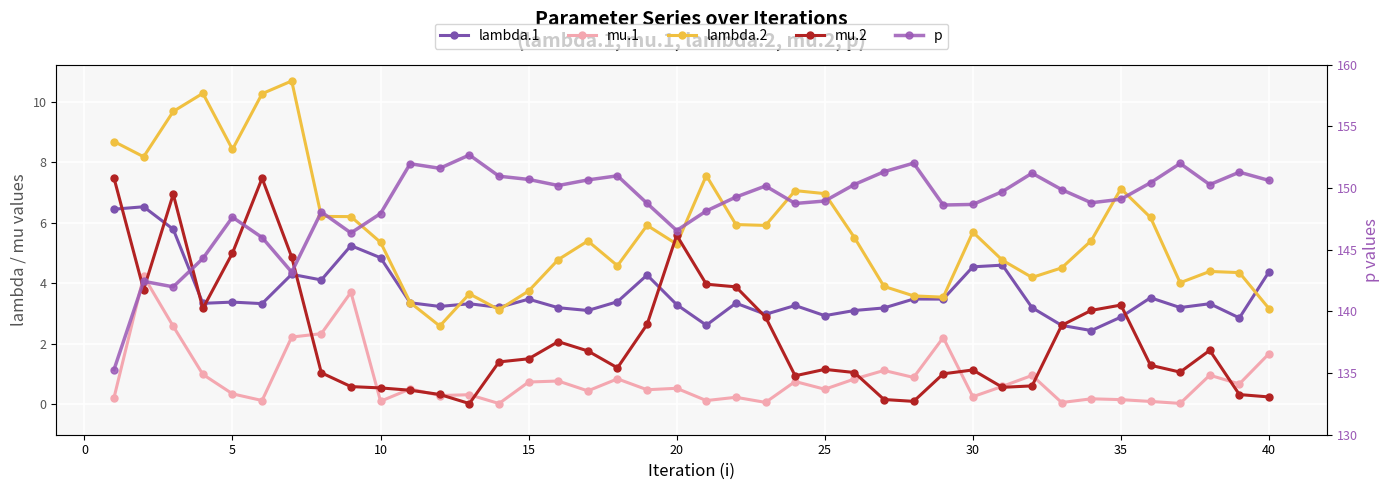

True or false: p and lambda.1 intersect in this chart.

False